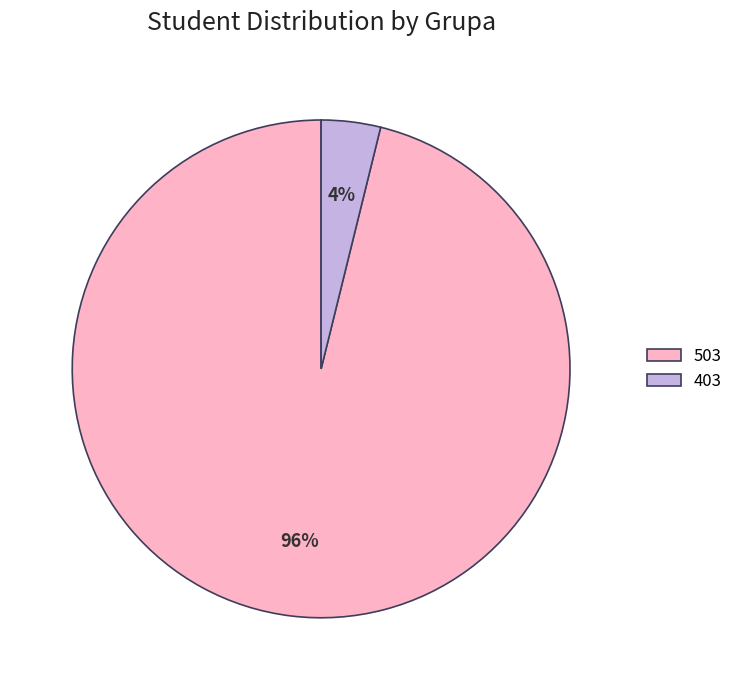

Which slice represents more than half of the pie?

503